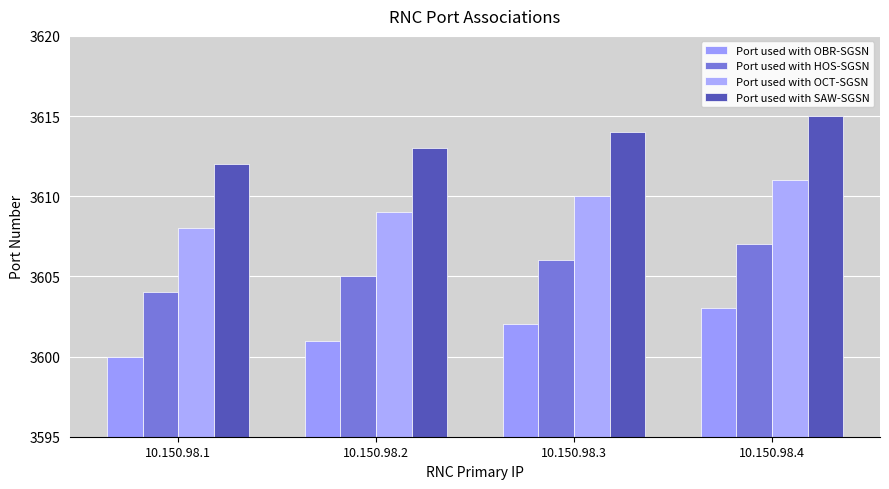

Is it true that Port used with HOS-SGSN equals 1755 at 10.150.98.2?

False